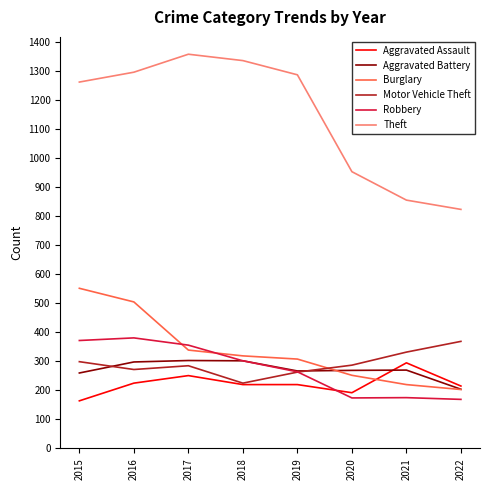

In Motor Vehicle Theft, how many points are lower than both neighbors (excluding endpoints)?

2